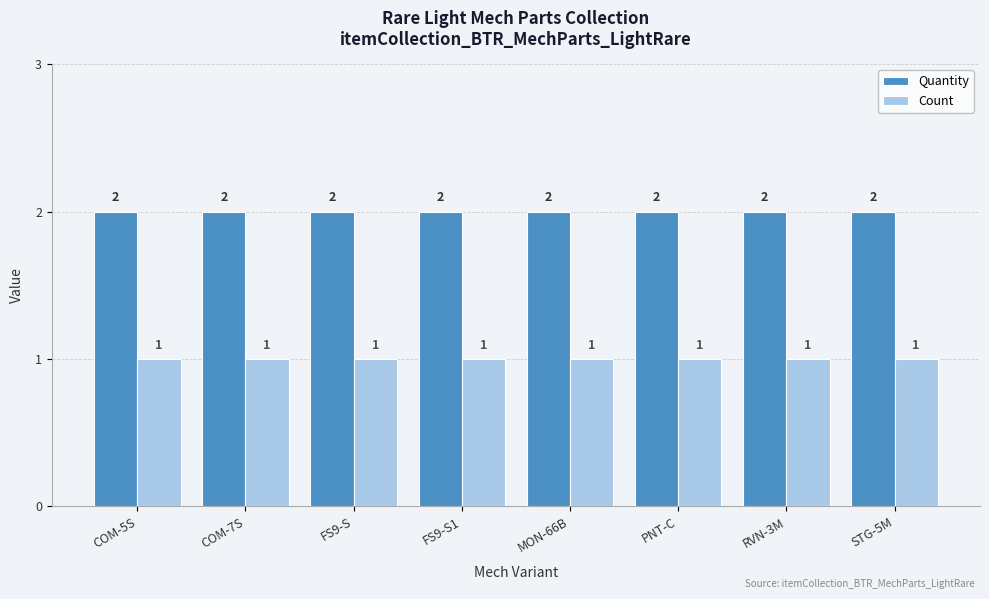

Rank the series at FS9-S1 from highest to lowest value.

Quantity, Count